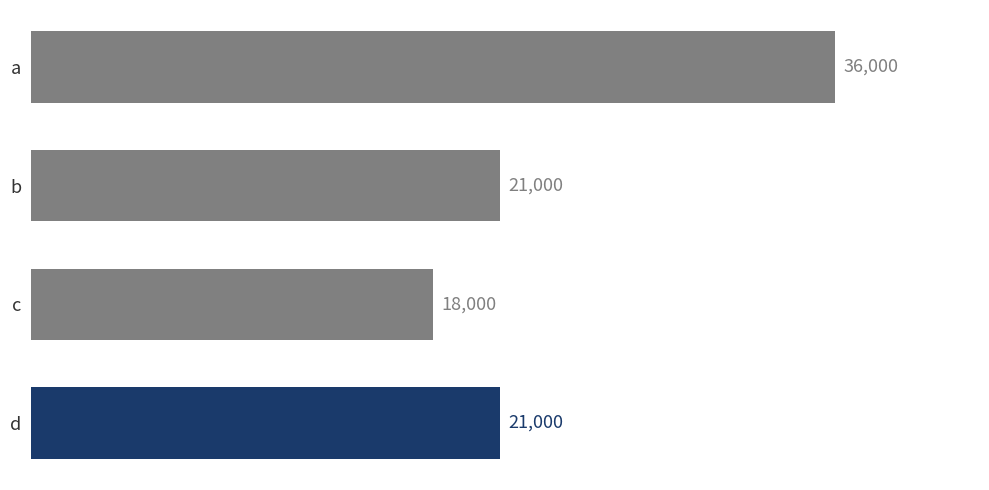

Which has a higher value, a or d?

a